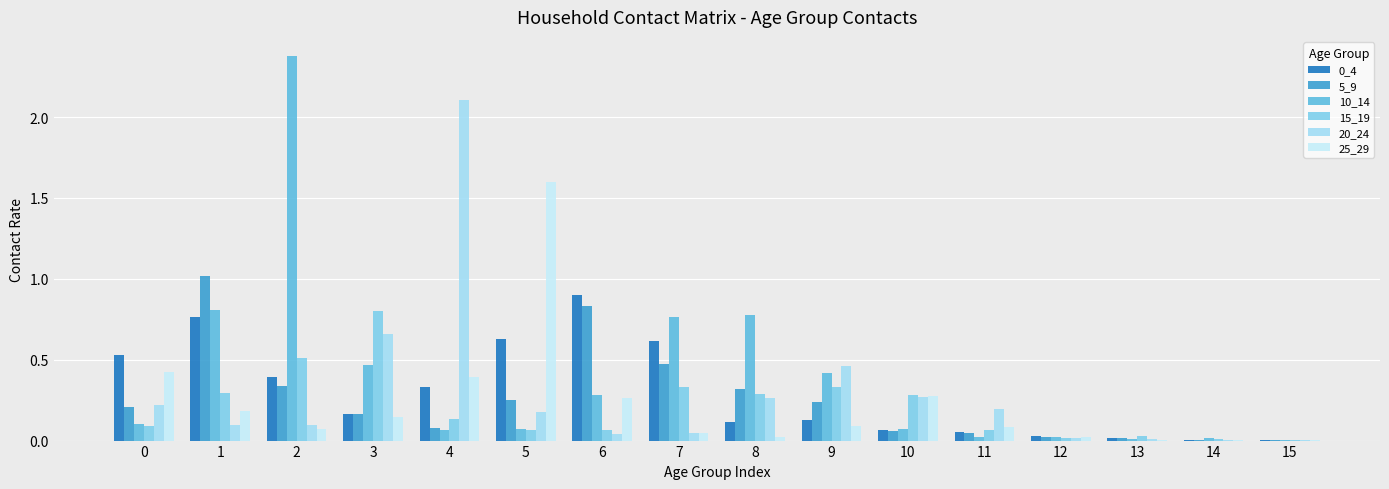

The 25_29 series shows 0.0 at 8. True or false?

True